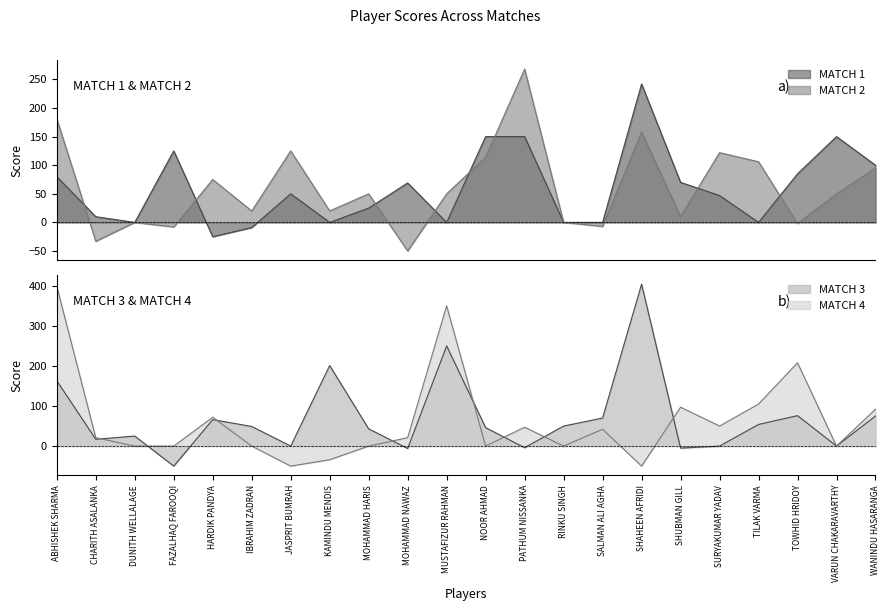

At which category does MATCH 3 reach its first local valley?

CHARITH ASALANKA